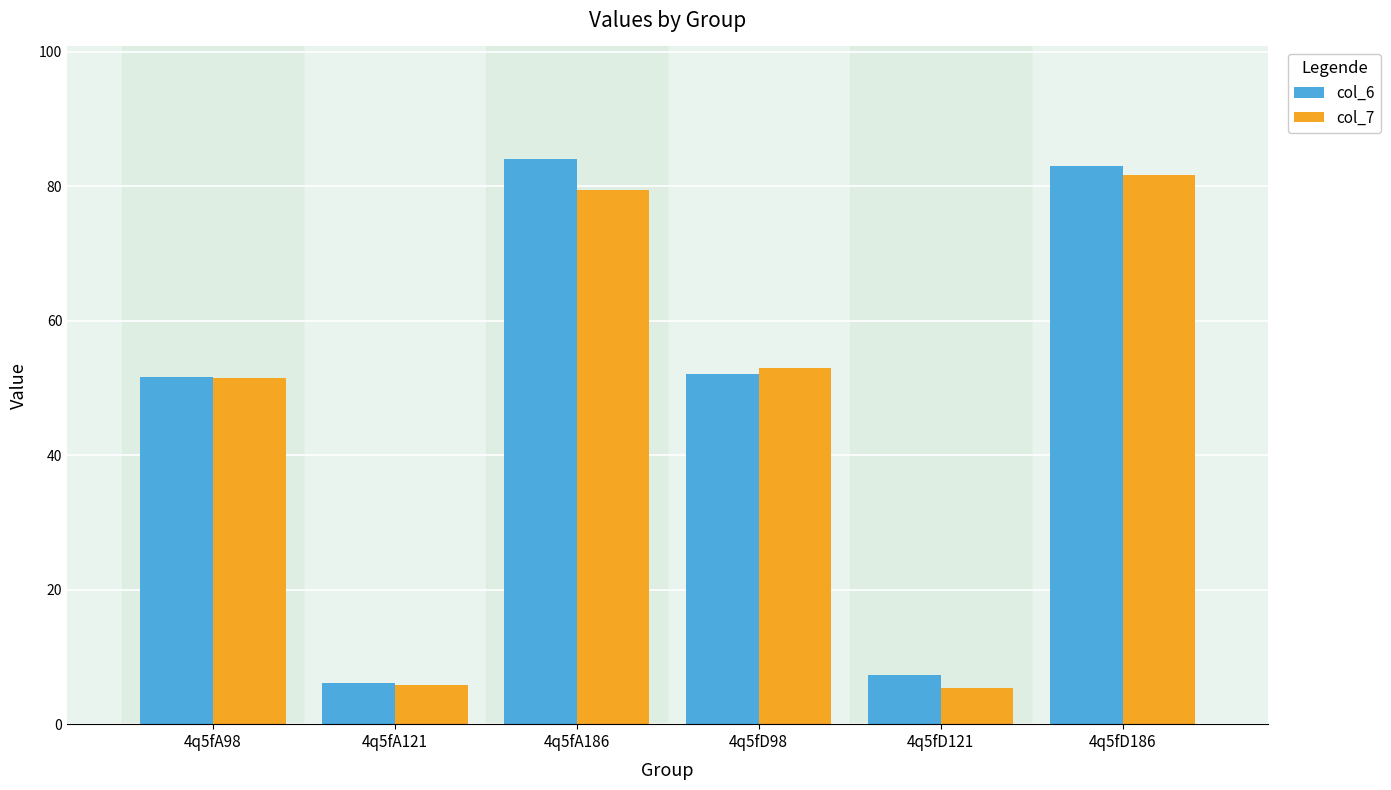

Are the bars horizontal?

No